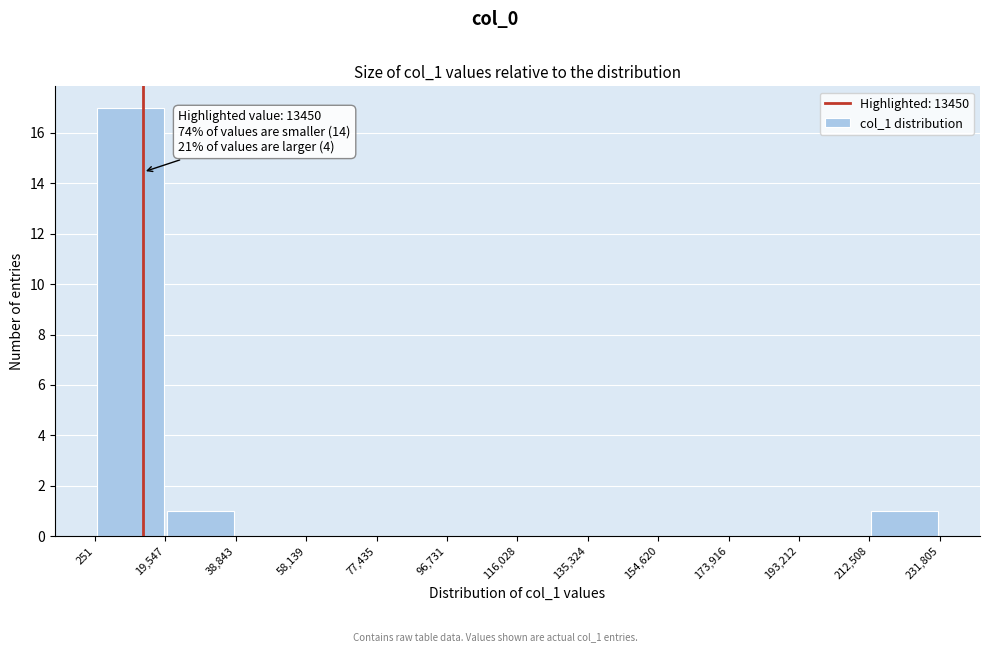

Which range on the x-axis has the tallest bar?

251 to 19,547